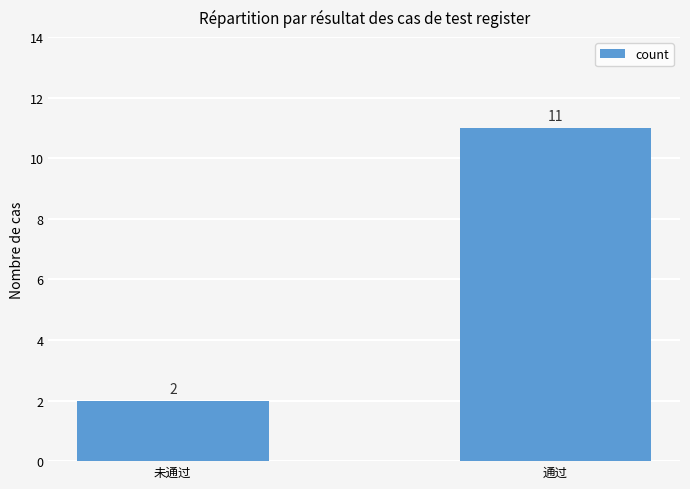

Reading right to left, extract all data points from this chart.

通过=11	未通过=2